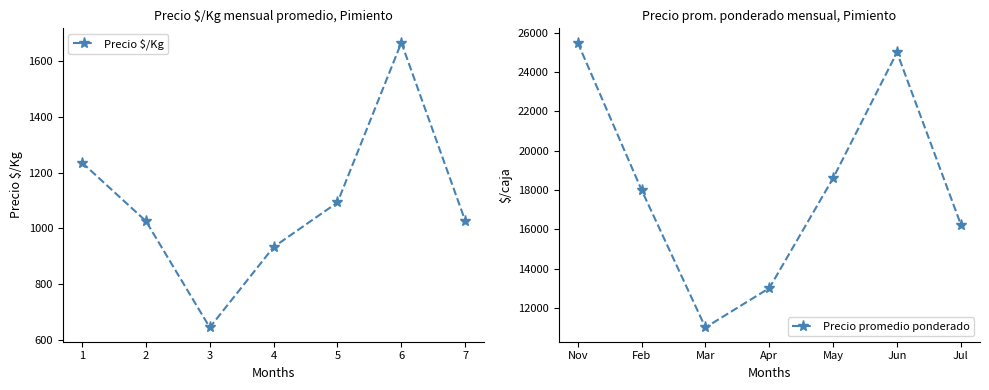

Which series has the largest total across all categories?

Precio promedio ponderado